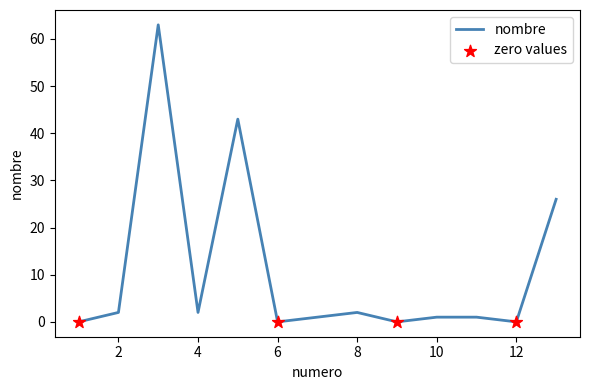

What is the difference between the maximum and minimum values?

63